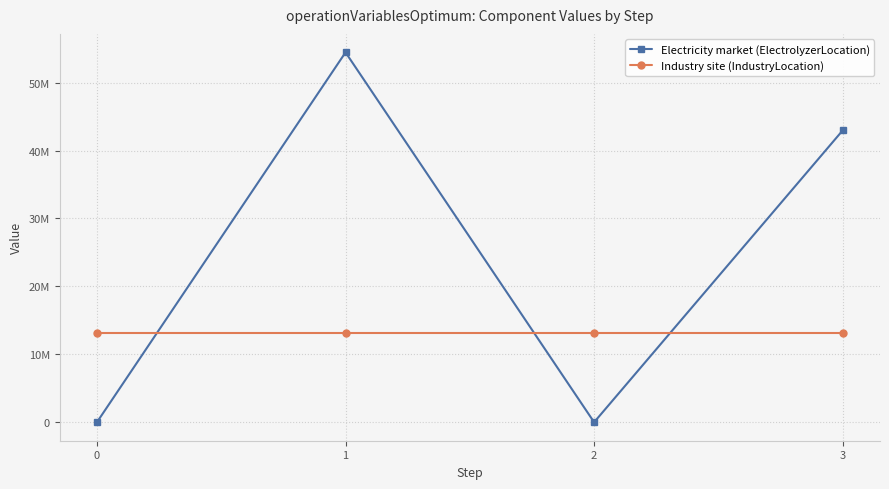

After their last crossing, which series has the higher values: Electricity market (ElectrolyzerLocation) or Industry site (IndustryLocation)?

Electricity market (ElectrolyzerLocation)